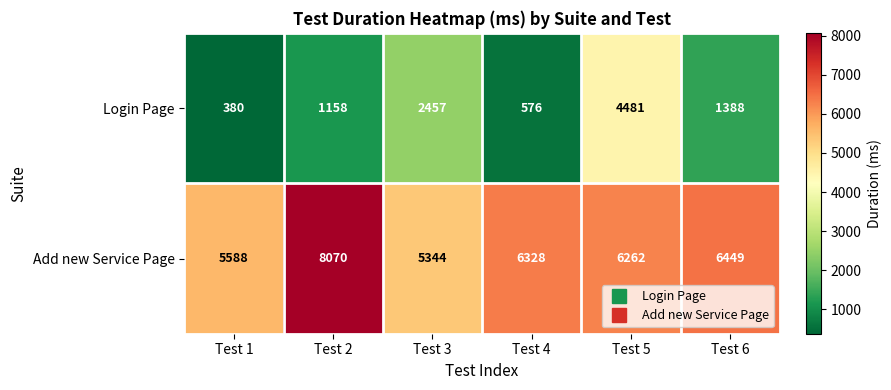

The value of Login Page at Test 3 is 836. True or false?

False